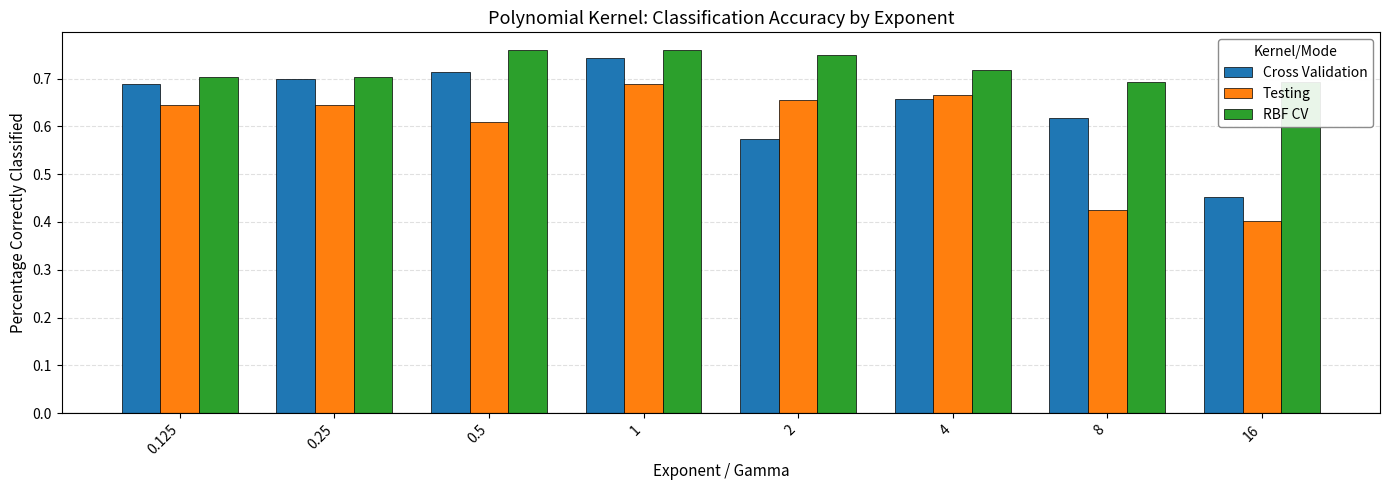

At which category does the chart reach its minimum across all series?

16